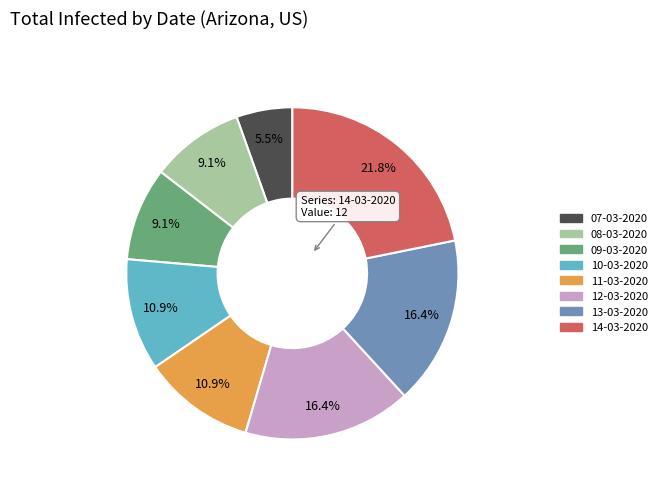

Is 13-03-2020 the majority of the pie?

No